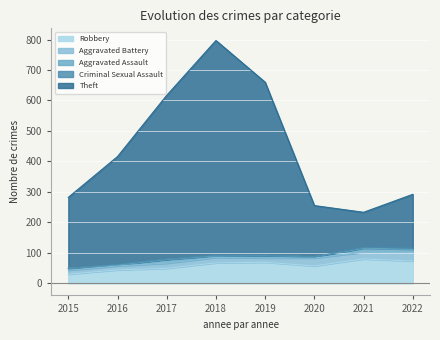

How many values in the Aggravated Battery series are below 18?

4